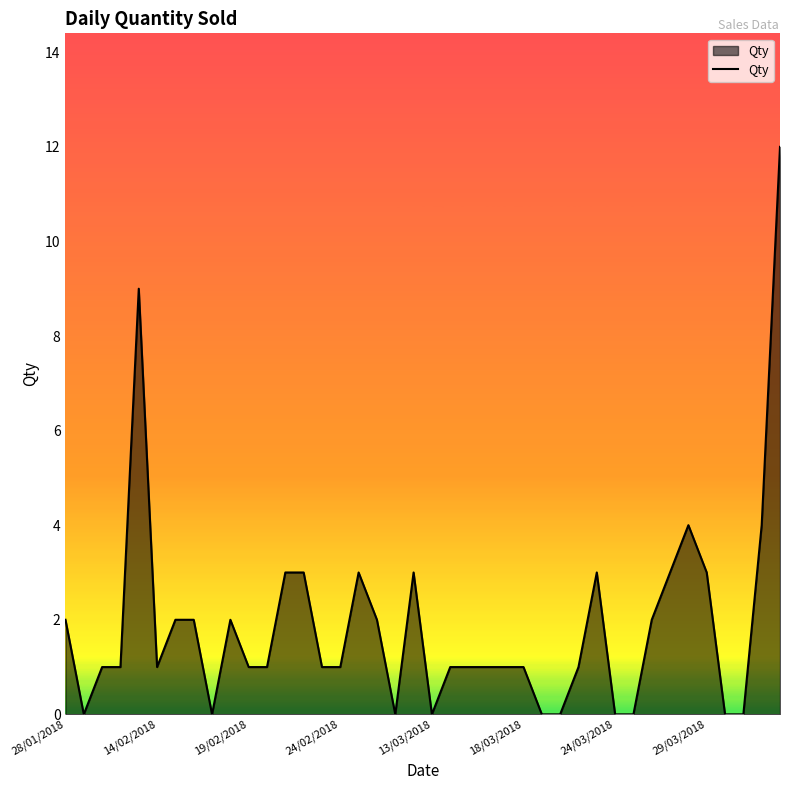

Reading right to left, extract all data points from this chart.

12	4	0	0	3	4	3	2	0	0	3	1	0	0	1	1	1	1	1	0	3	0	2	3	1	1	3	3	1	1	2	0	2	2	1	9	1	1	0	2